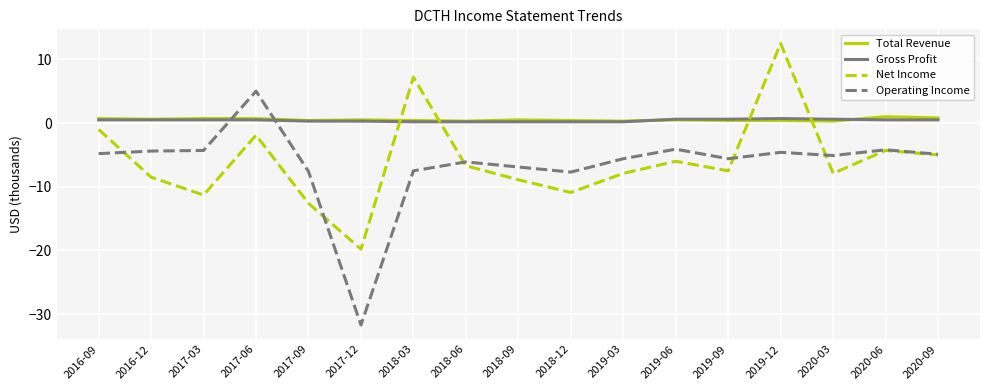

How many values in Net Income are above zero?

2